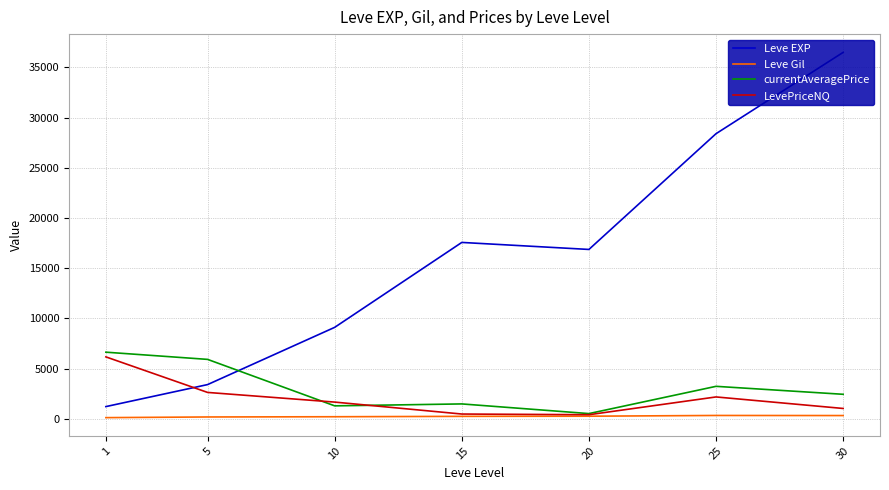

Which label corresponds to the largest value in the chart?

30